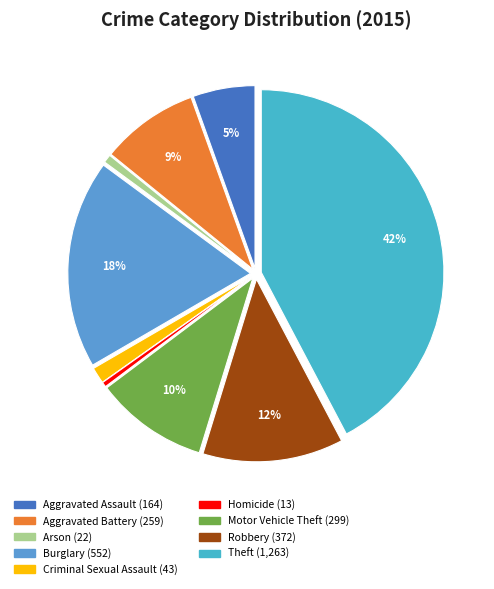

What percentage is the Motor Vehicle Theft slice, to the nearest percent?

10%